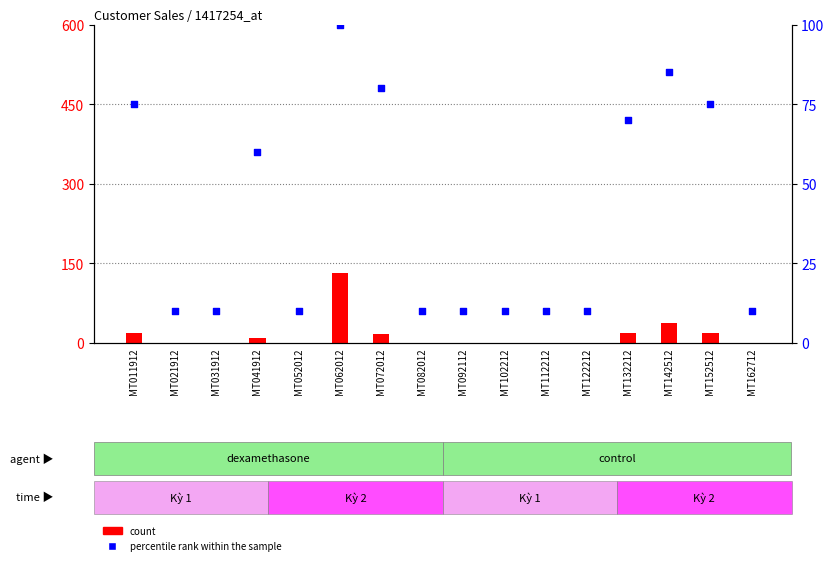

Which series has the largest total across all categories?

percentile rank within the sample